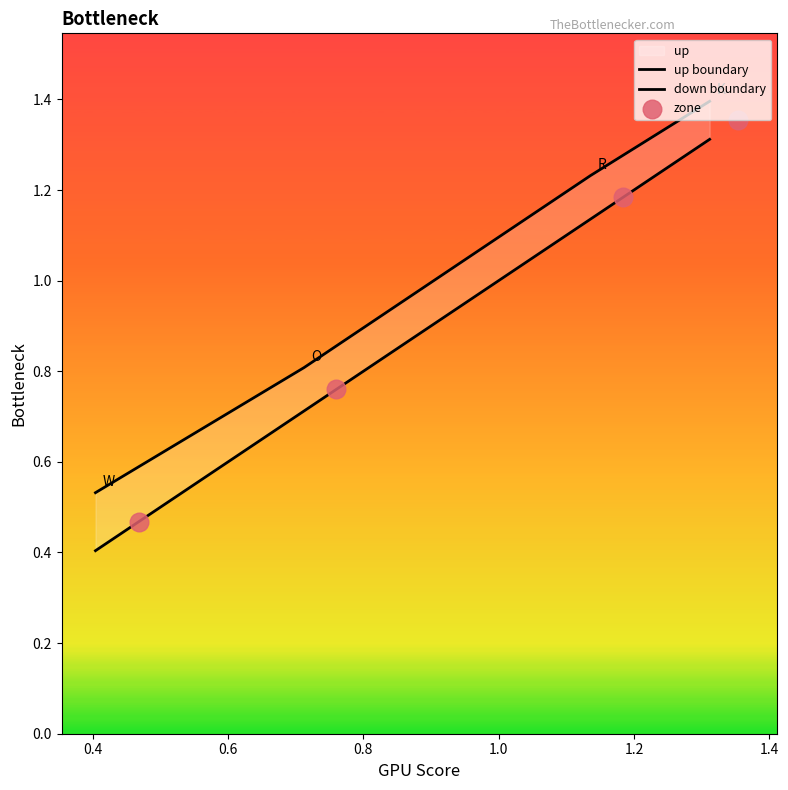

What is the total value across all series at 0.4?

2.3